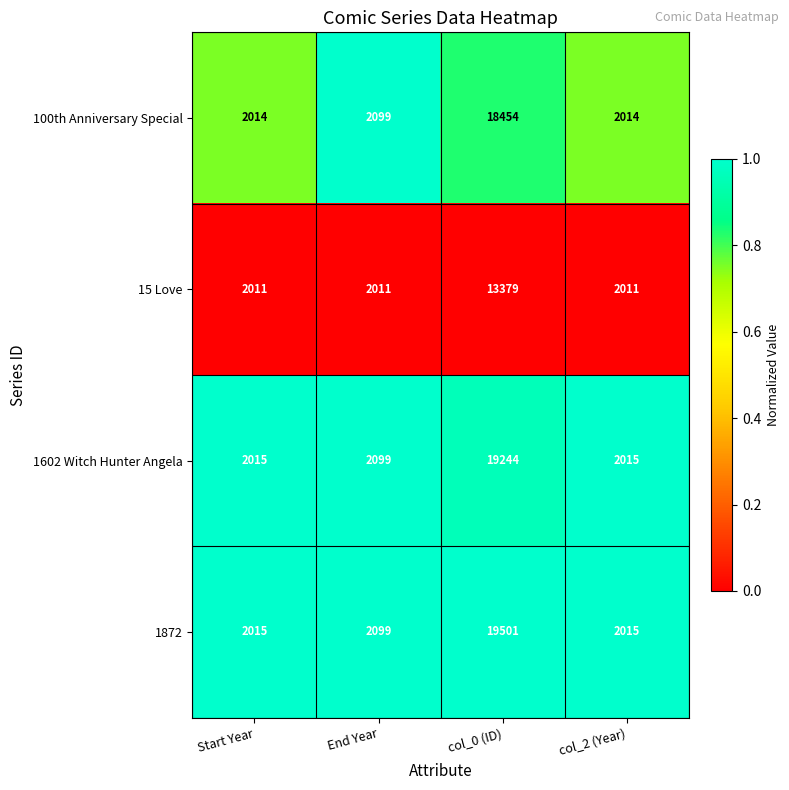

What is the difference between the highest and lowest values at col_0 (ID)?

6122